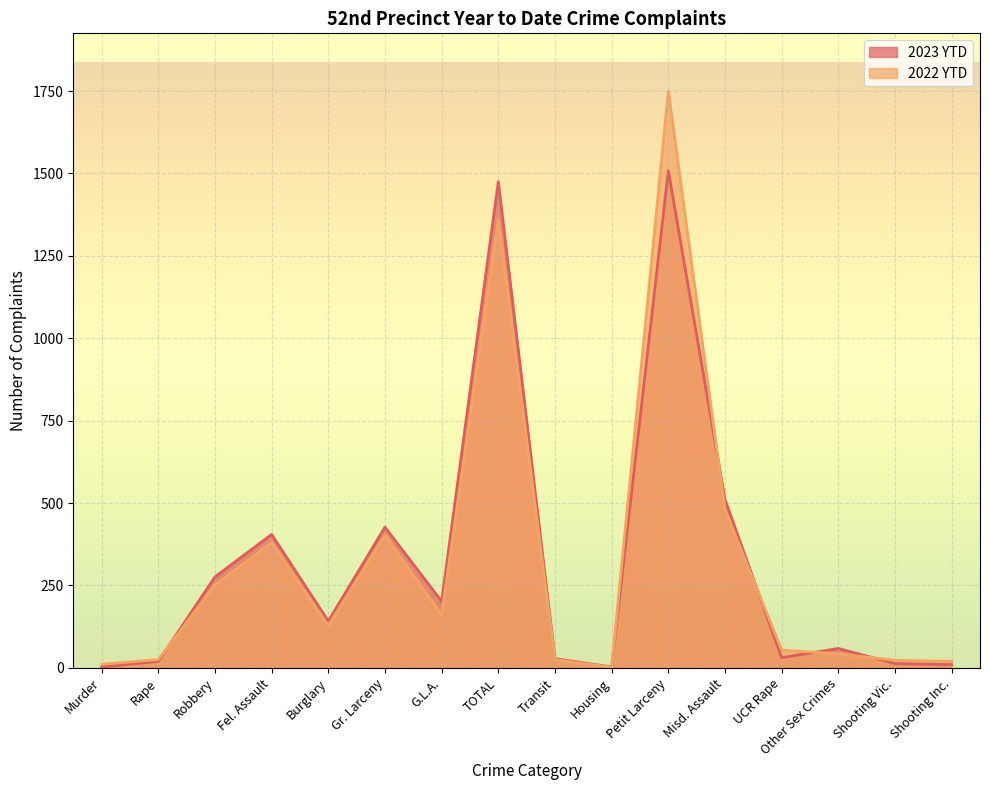

At which category does 2022 YTD reach its first local peak?

Fel. Assault